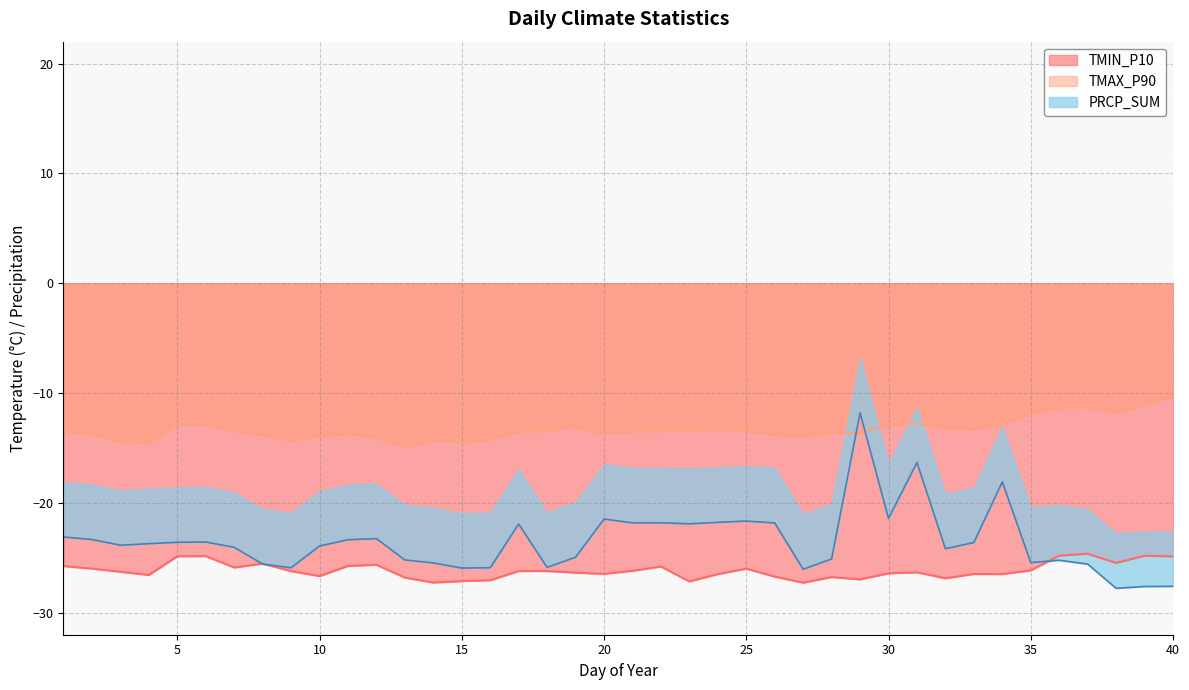

The value of PRCP_SUM at 40 is -27.6. True or false?

True